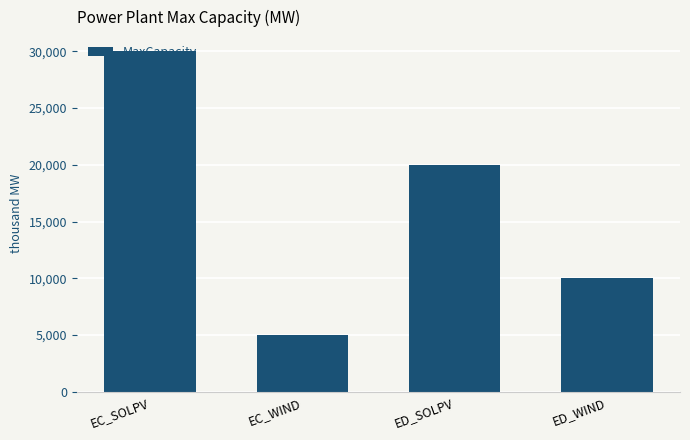

List the labels in order of value, smallest first.

EC_WIND, ED_WIND, ED_SOLPV, EC_SOLPV